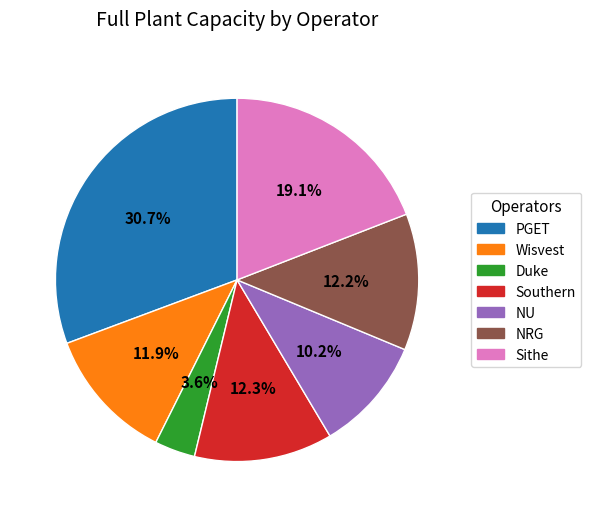

Which has a higher value, NU or Wisvest?

Wisvest